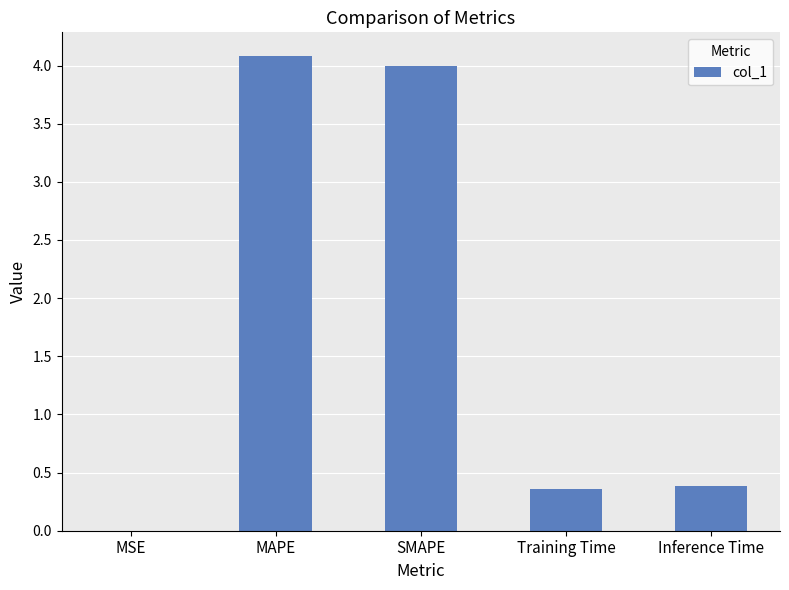

What is the change in value from MSE to Inference Time?

+0.4